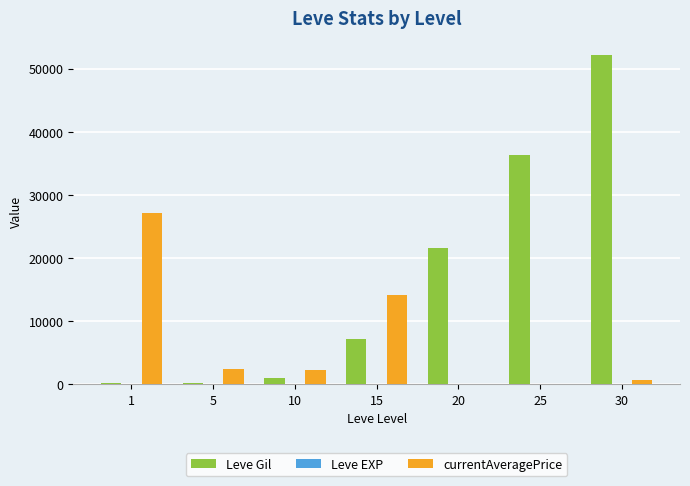

What is the highest value of the Leve Gil series?

52220